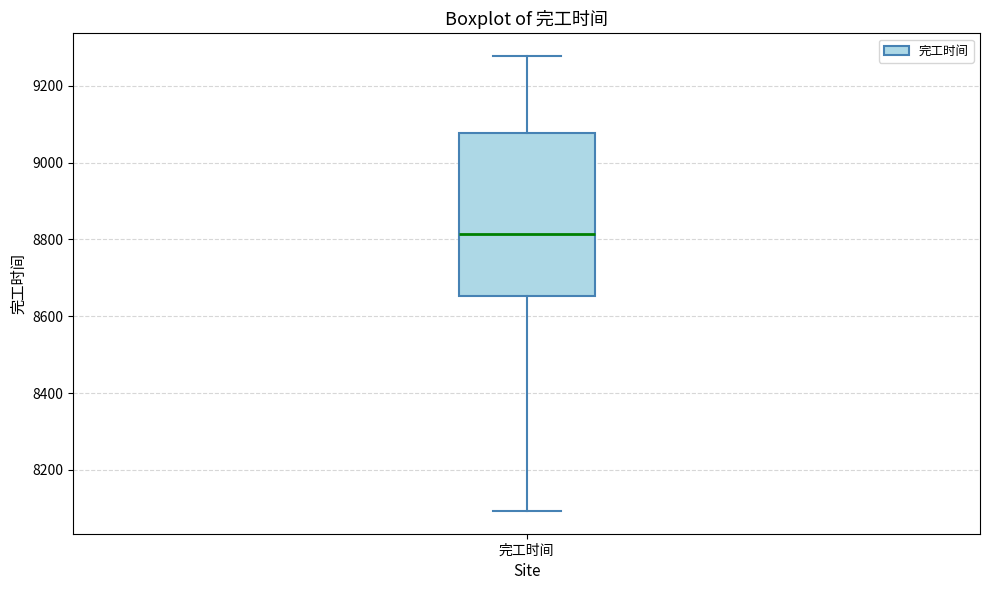

Transcribe this box plot: give where the median line is, the range the box spans, and where the two whiskers end, as read against the y-axis. The values are not printed on the chart, so give them approximately, as read against the axis.

median 8820, box 8660 to 9080, whiskers 8100 to 9280